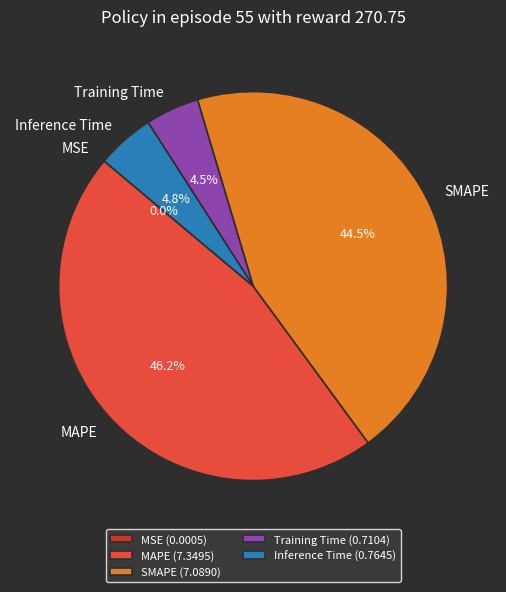

What is the total percentage of SMAPE and Training Time?

49.0%